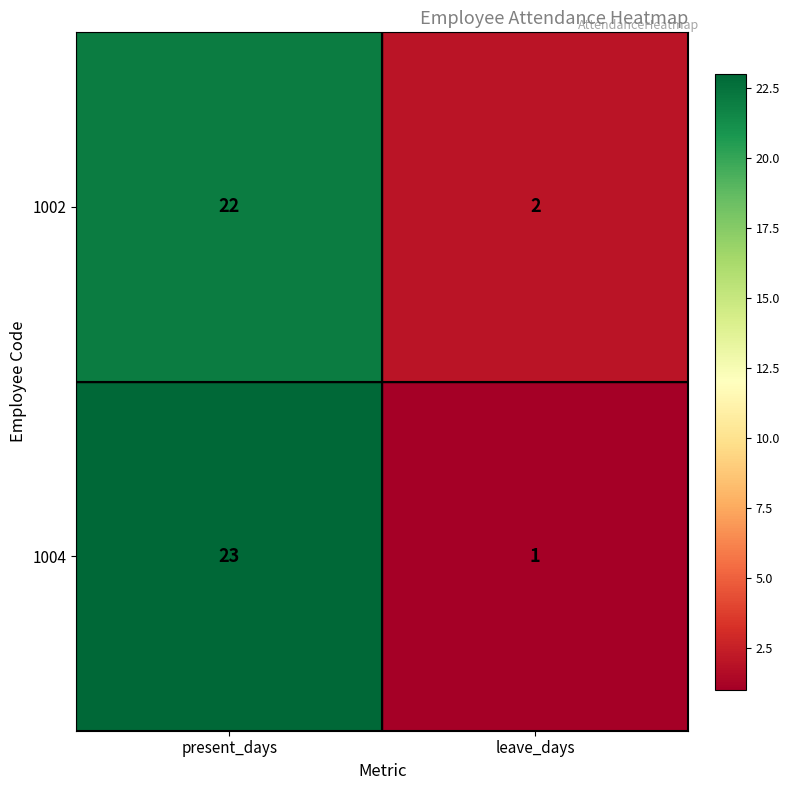

What is the difference between the 1004 values at leave_days and present_days?

22